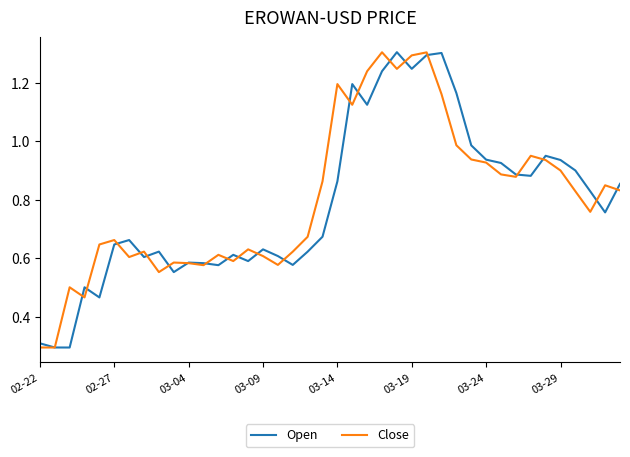

What is the smallest value displayed?

0.3